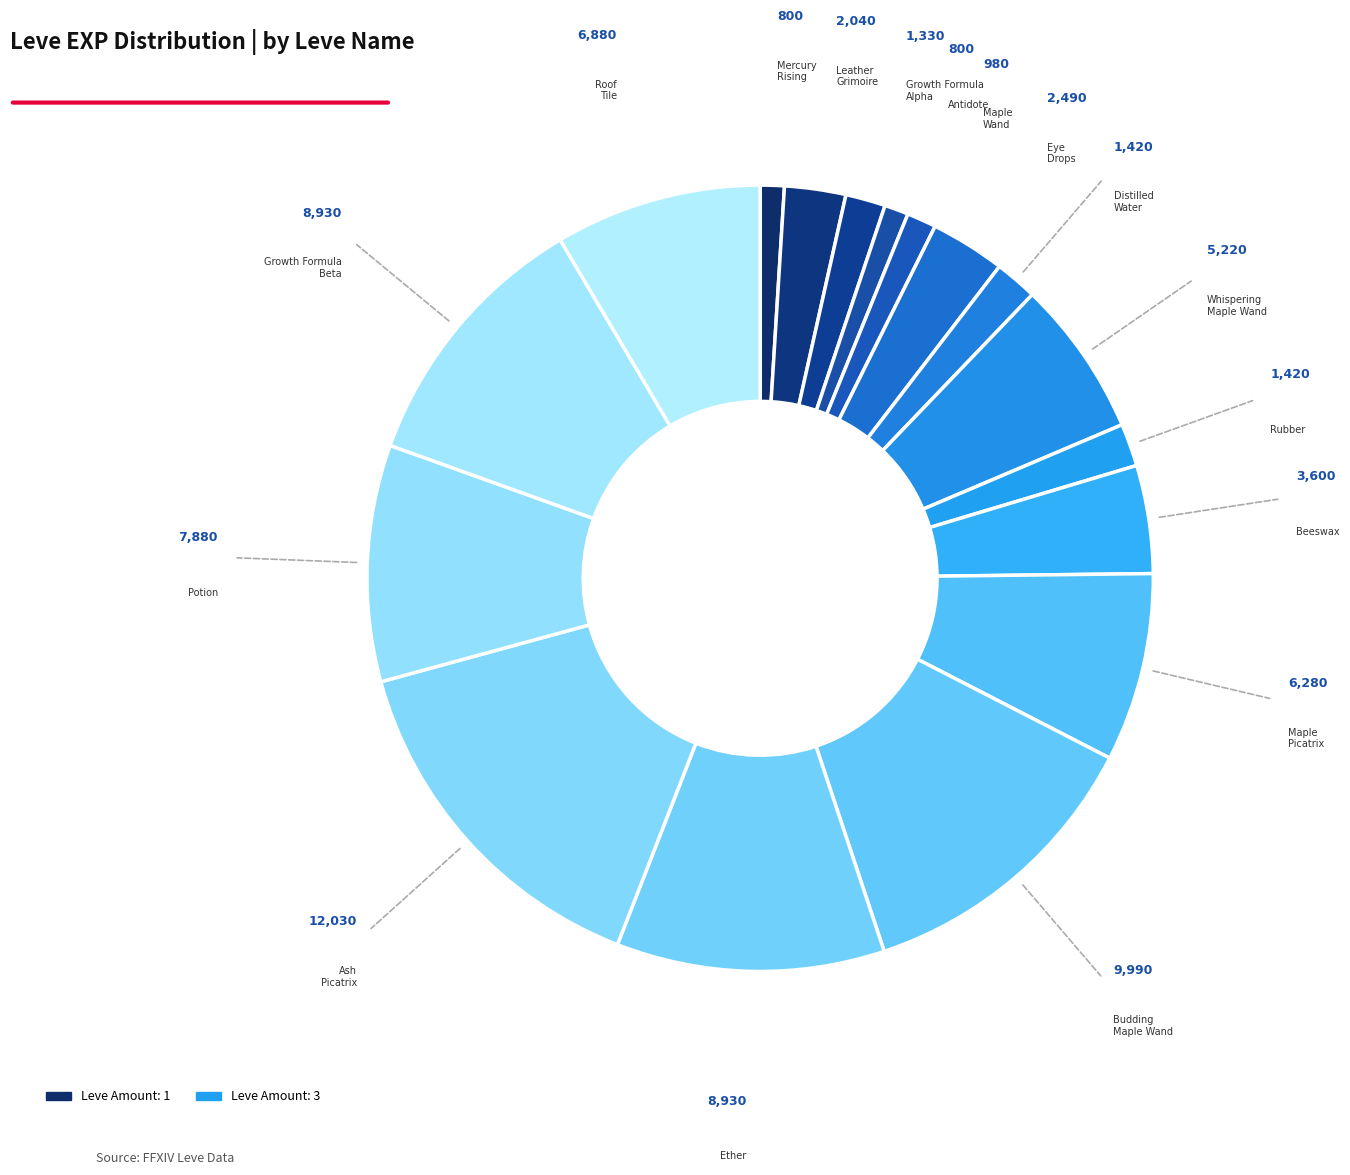

Is there any slice that represents more than half of the pie?

No